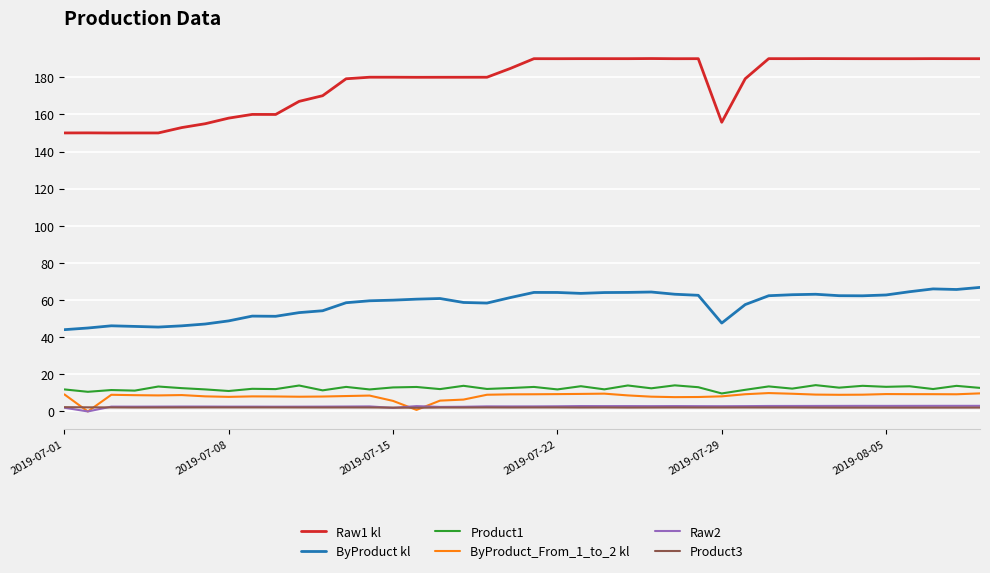

Which series has the largest range (max minus min)?

Raw1 kl